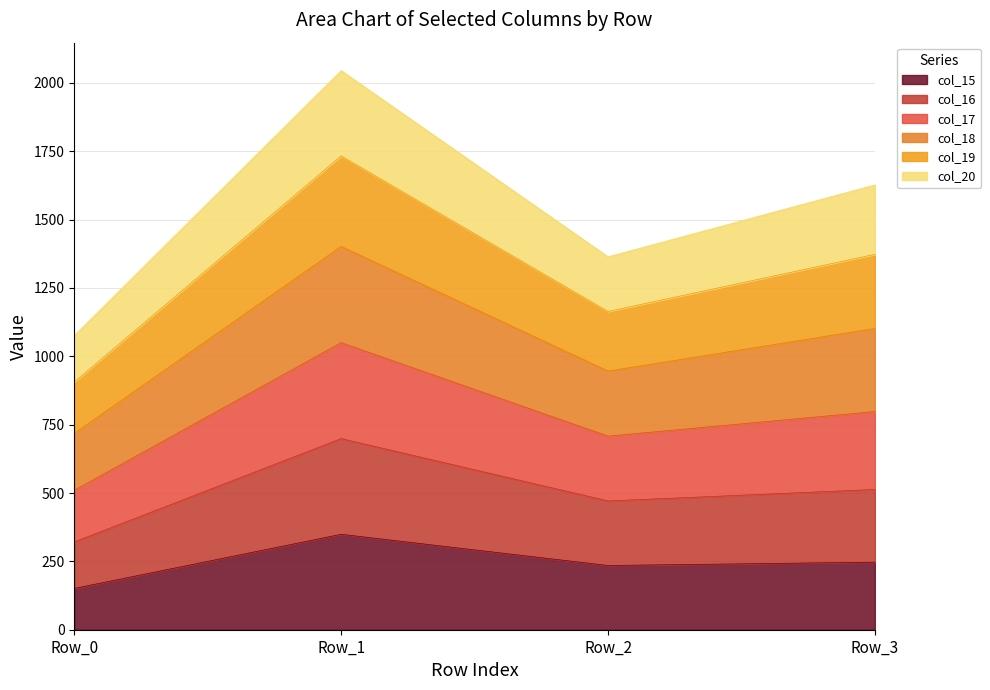

True or false: col_15 and col_17 cross at least once.

False